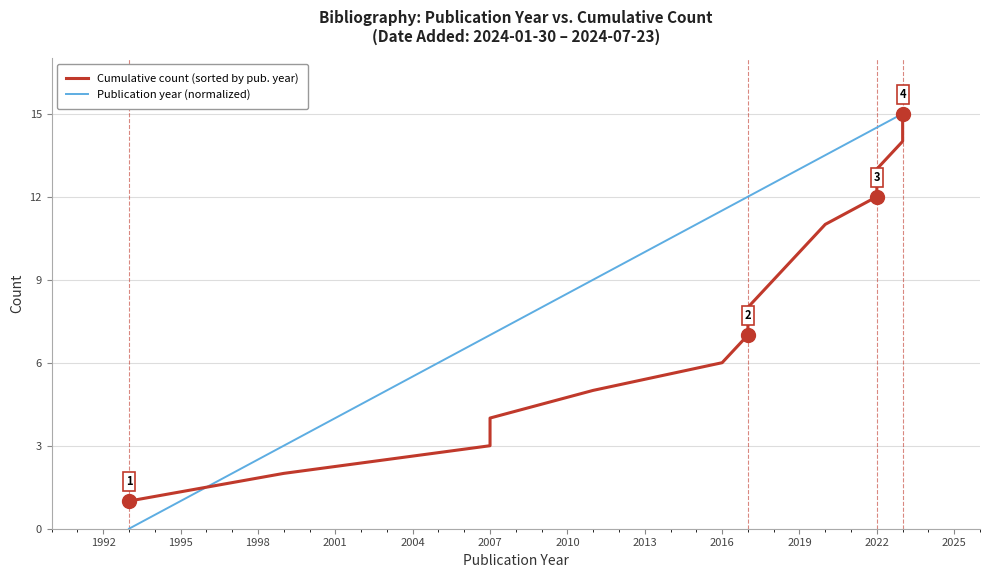

Which series has the largest total across all categories?

Publication year (normalized)